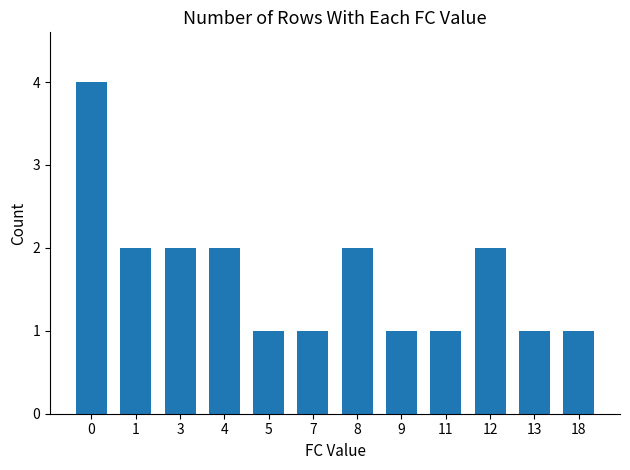

How many values are between 1 and 2?

11